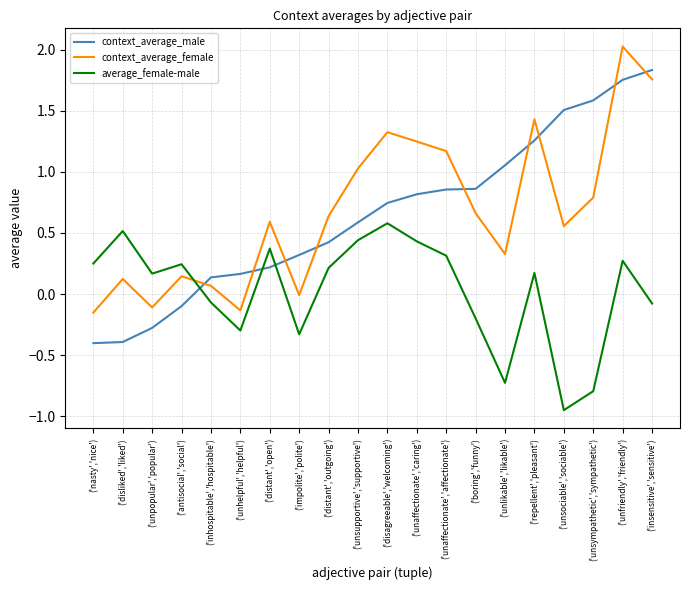

What position from the left is ('boring','funny')?

14